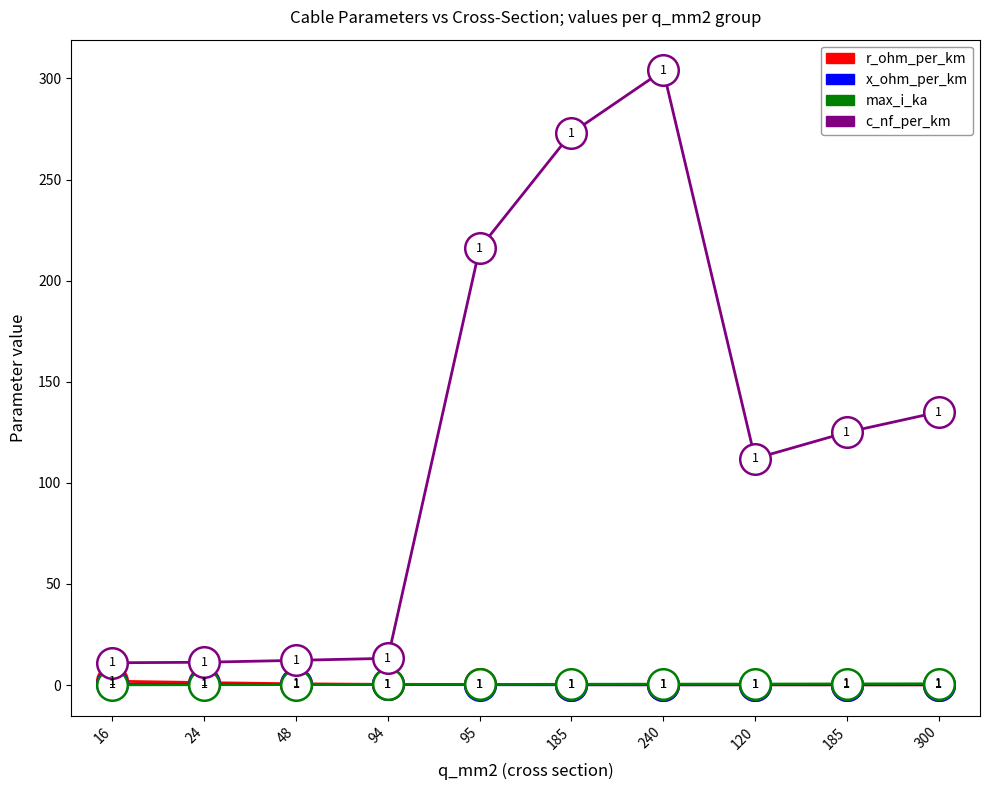

How many lines are shown in the chart?

4